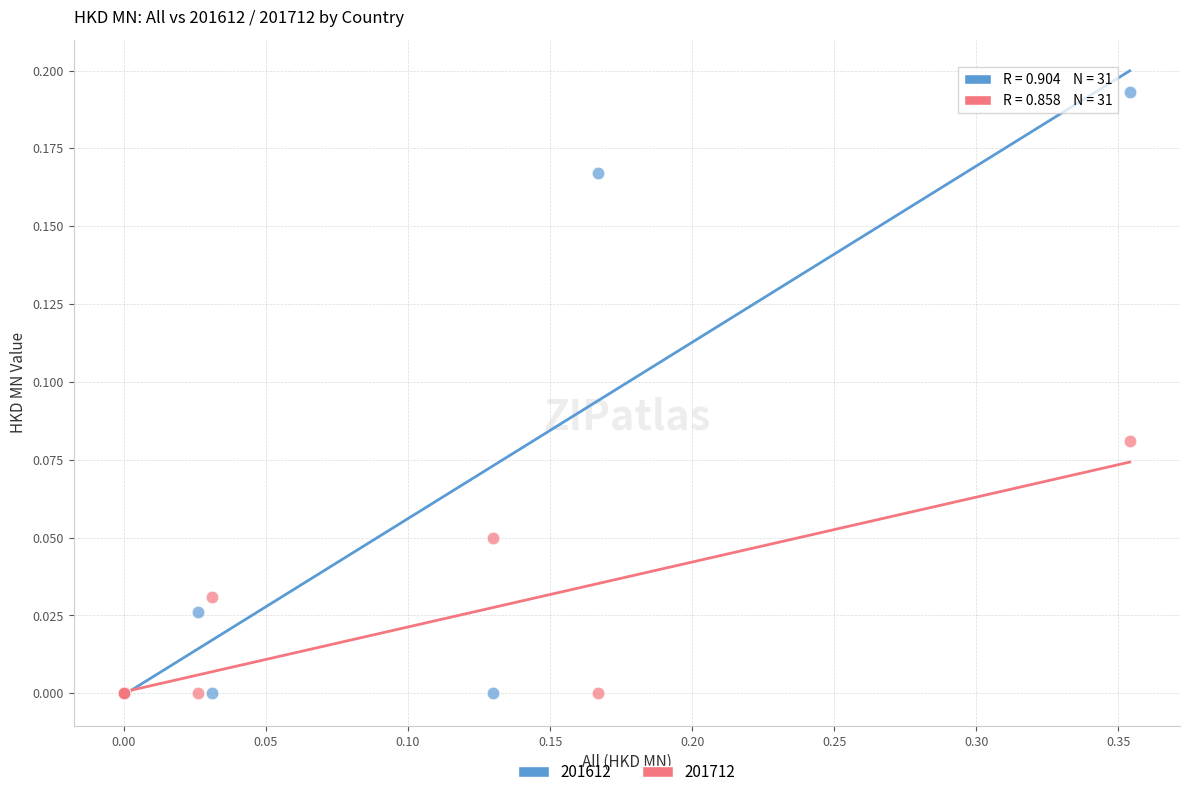

What are all the series names shown in the legend?

201612, 201712